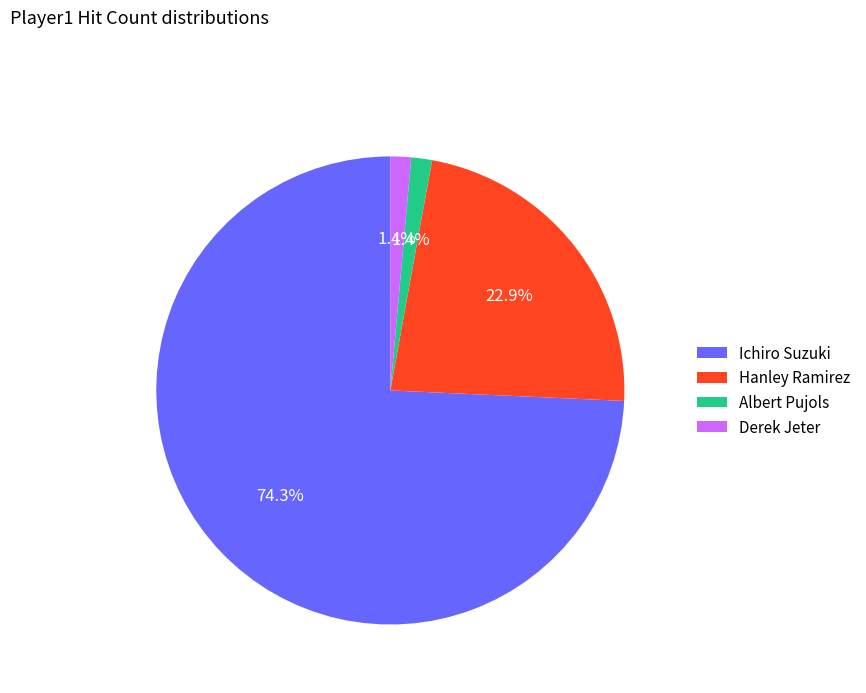

Combined, do Derek Jeter and Ichiro Suzuki account for over 50%?

Yes